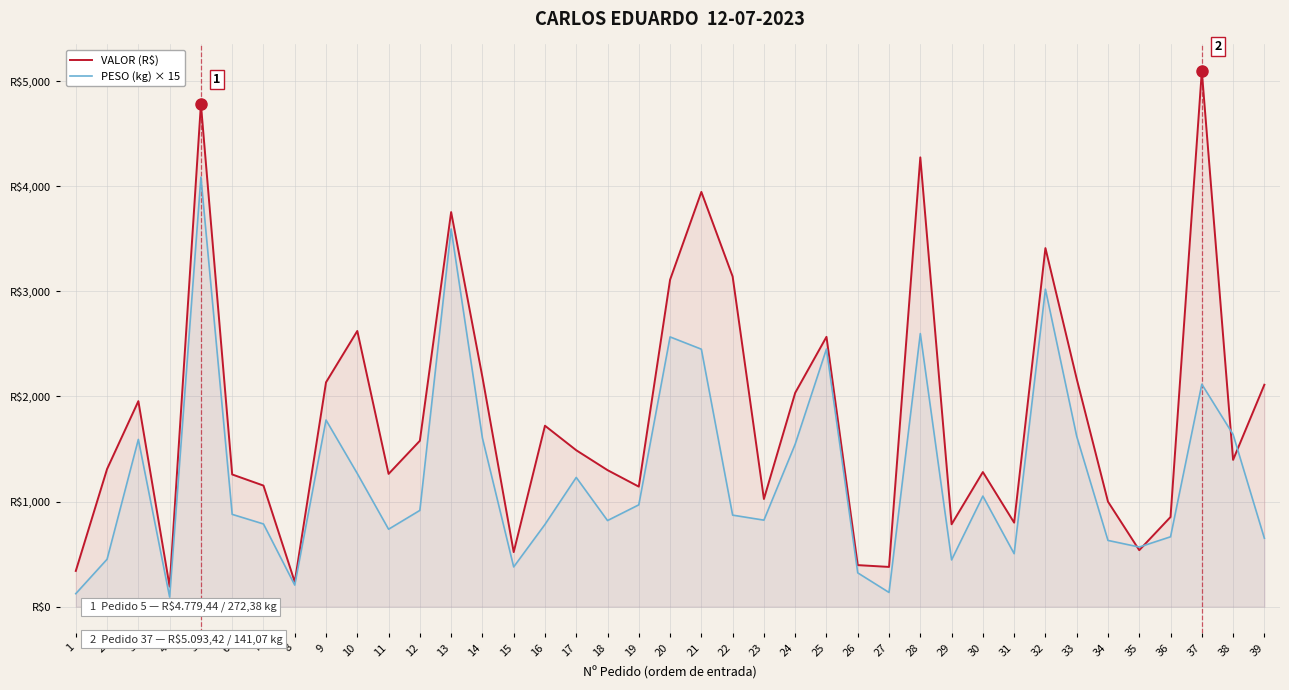

Reading left to right, what are all the values shown in this chart?

VALOR (R$): 339.8	1309.4	1954.8	190.8	4779.4	1257.5	1151.8	235.2	2134.1	2622.5	1262.9	1577.8	3753.5	2183.9	519.0	1721.1	1487.9	1298.7	1141.7	3109.9	3945.3	3140.5	1024.1	2034.1	2566.6	395.1	377.9	4273.8	783.6	1280.4	799.2	3410.8	2167.0	999.0	537.3	852.9	5093.4	1396.2	2111.1
PESO (kg) × 15: 123.6	450.9	1590.9	91.2	4085.7	878.0	786.6	205.2	1775.2	1266.3	736.5	915.6	3592.8	1604.0	378.0	782.2	1229.1	819.0	968.5	2565.9	2449.2	870.6	822.9	1546.2	2451.2	321.3	135.0	2597.5	444.6	1051.7	504.0	3020.1	1621.0	630.0	567.0	664.5	2116.0	1638.0	650.7